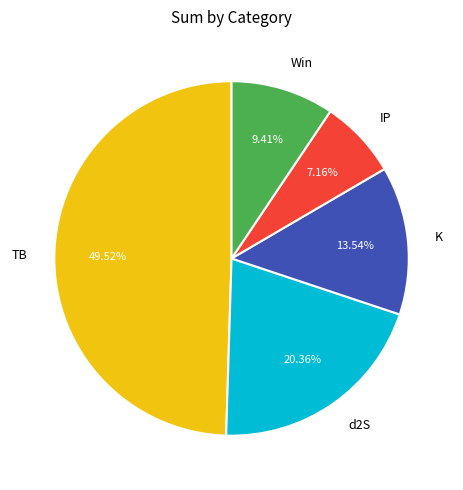

Which slice is the largest?

TB